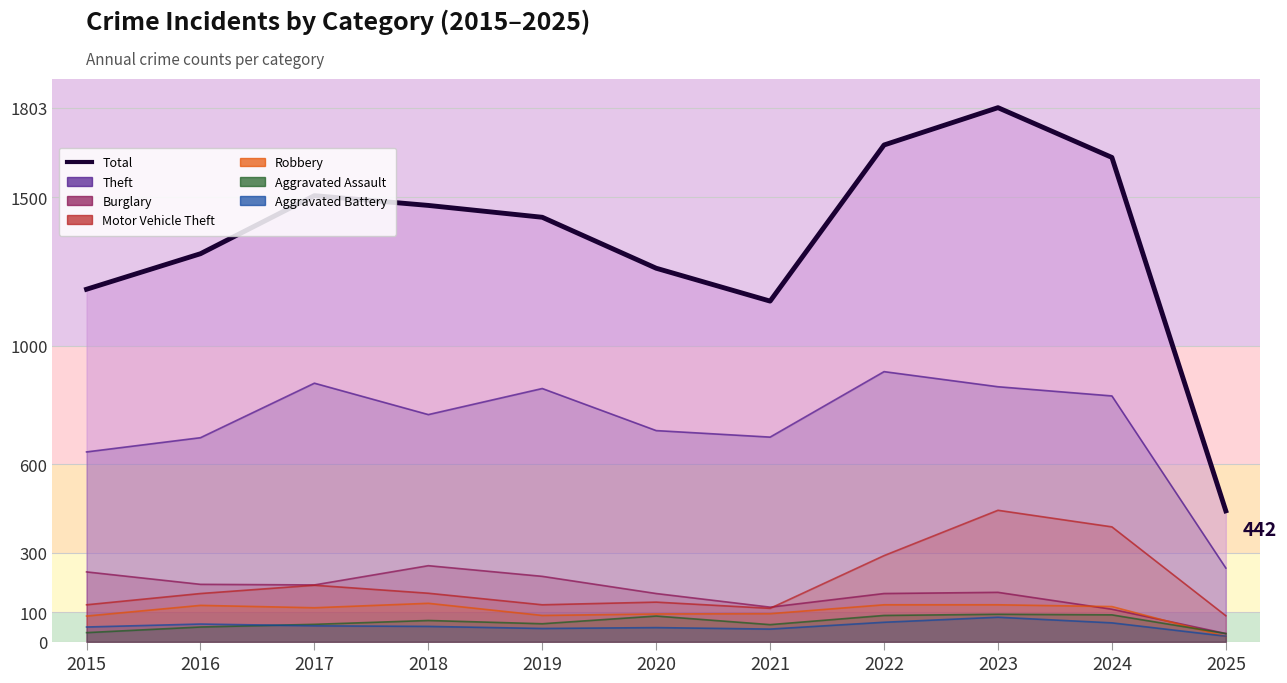

True or false: there are more than 0 points higher than both neighbors.

True